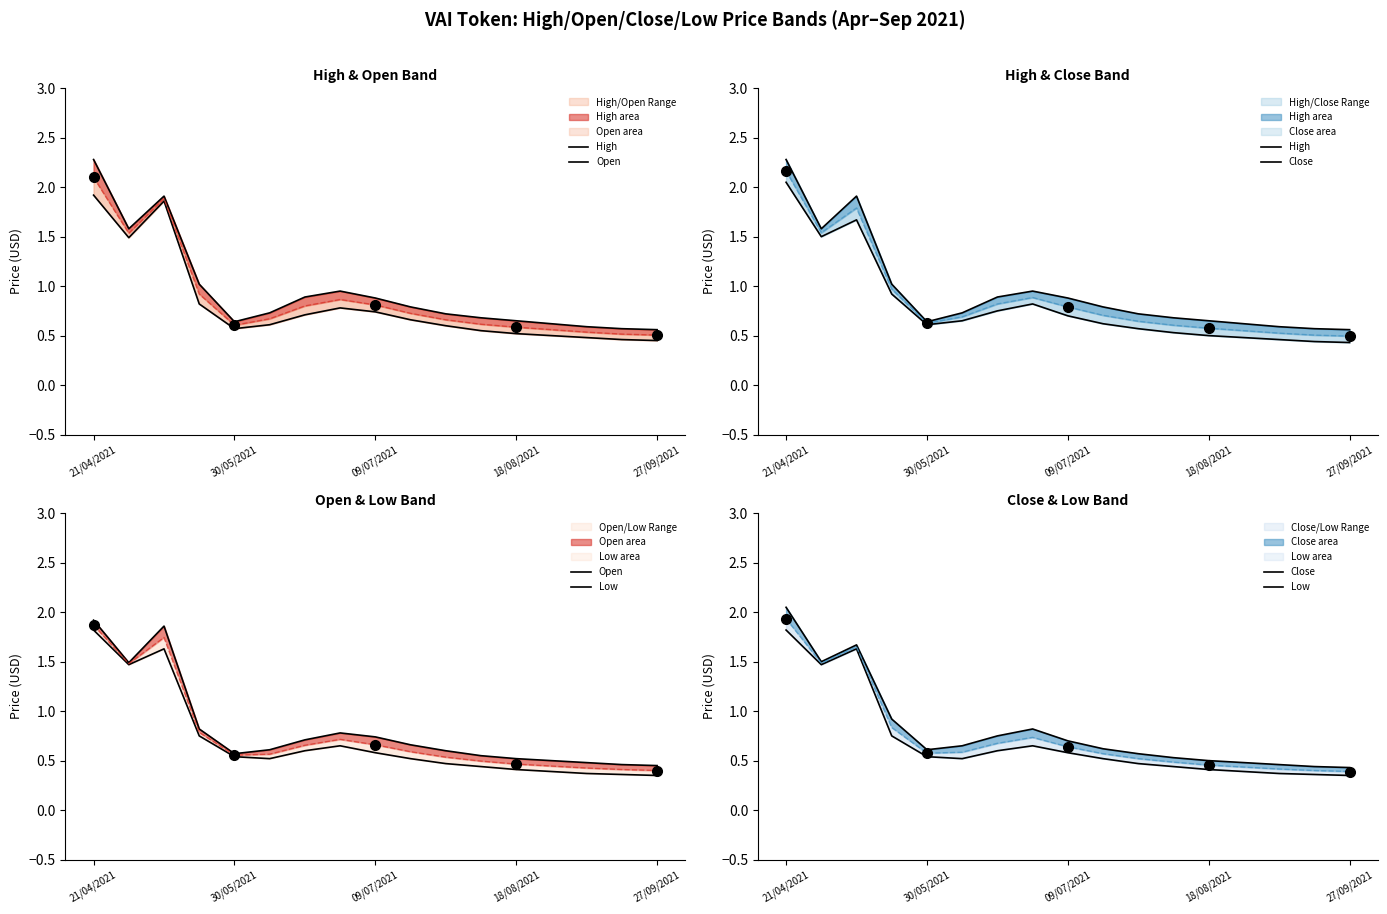

What is the difference between the maximum and minimum values in the Close series?

1.6